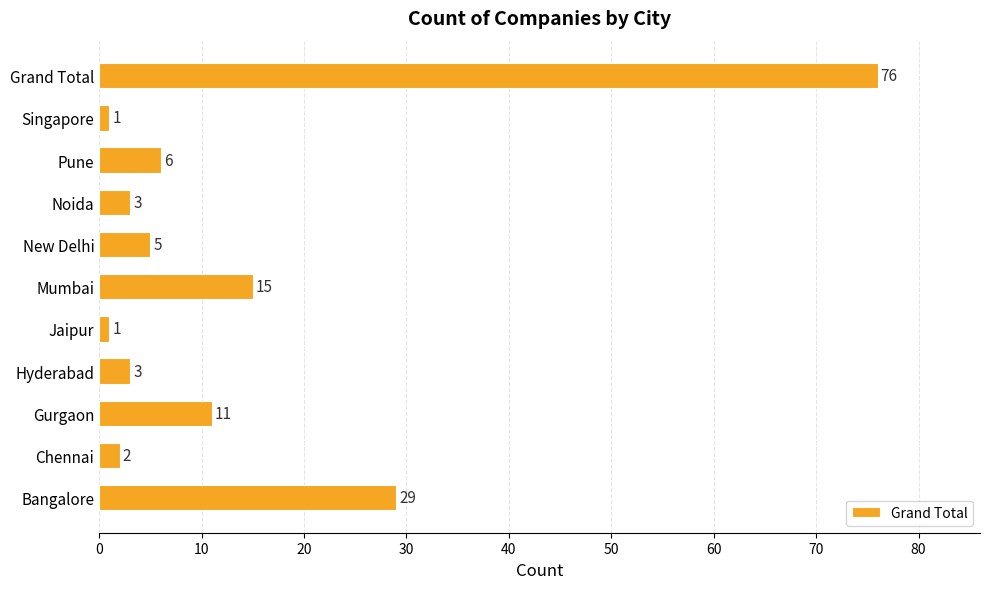

Reading bottom to top, transcribe all the data shown in this chart.

Bangalore=29	Chennai=2	Gurgaon=11	Hyderabad=3	Jaipur=1	Mumbai=15	New Delhi=5	Noida=3	Pune=6	Singapore=1	Grand Total=76